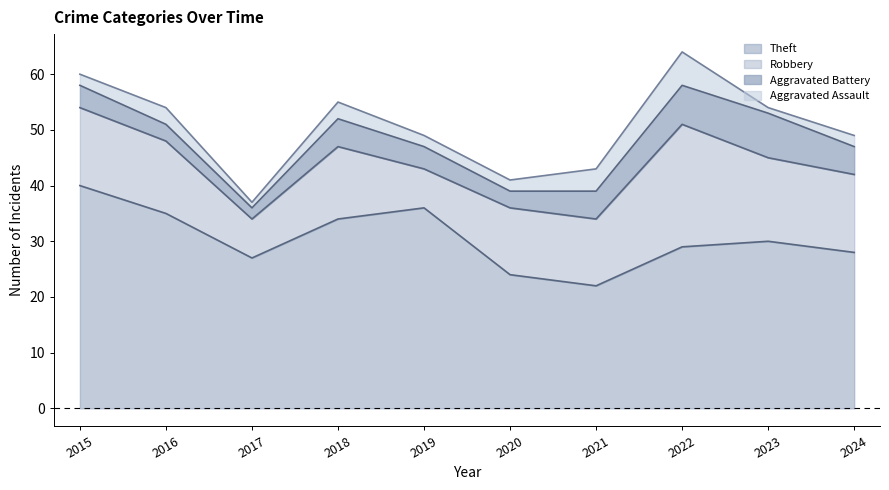

At 2024, list the series in order from smallest to largest.

Aggravated Assault, Aggravated Battery, Robbery, Theft